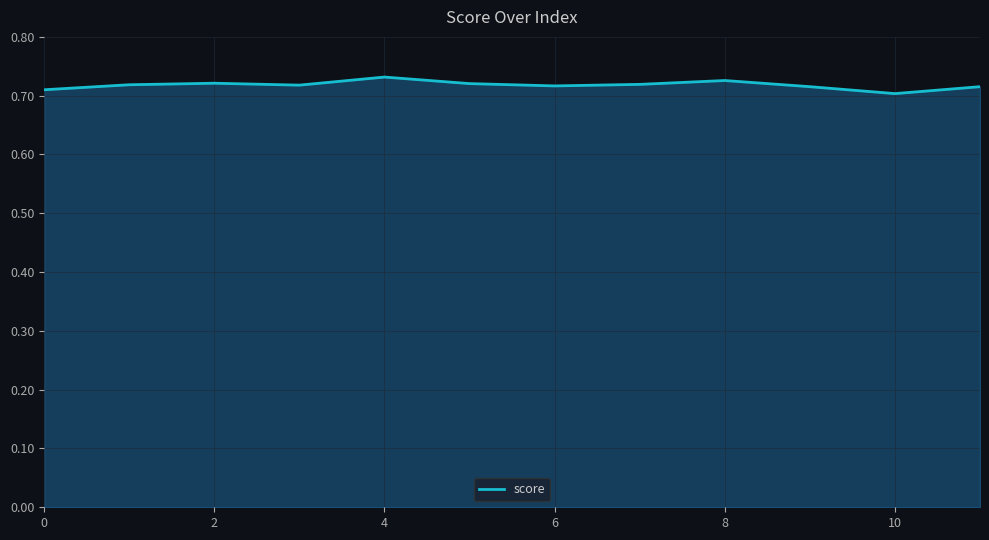

How many interior local peaks (higher than both neighbors) does the data have?

3